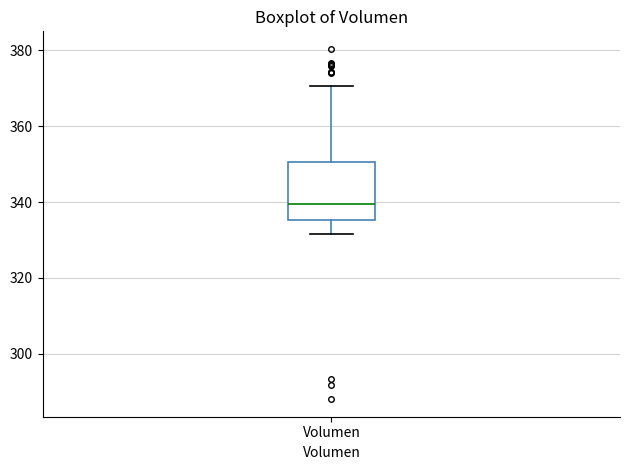

Transcribe this box plot: give where the median line is, the range the box spans, and where the two whiskers end, as read against the y-axis. The values are not printed on the chart, so give them approximately, as read against the axis.

median 340, box 336 to 350, whiskers 332 to 370